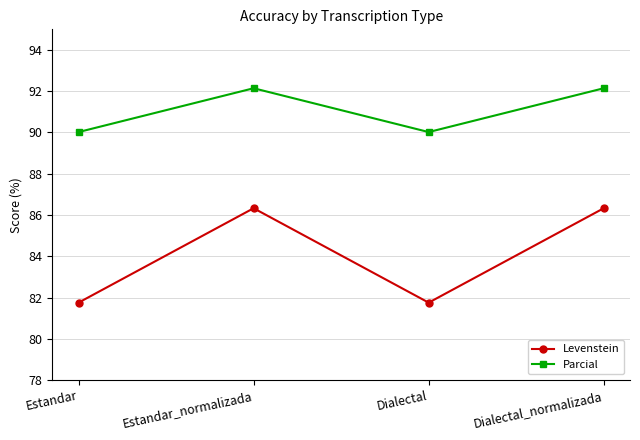

Rank the series by their average value, from highest to lowest.

Parcial, Levenstein